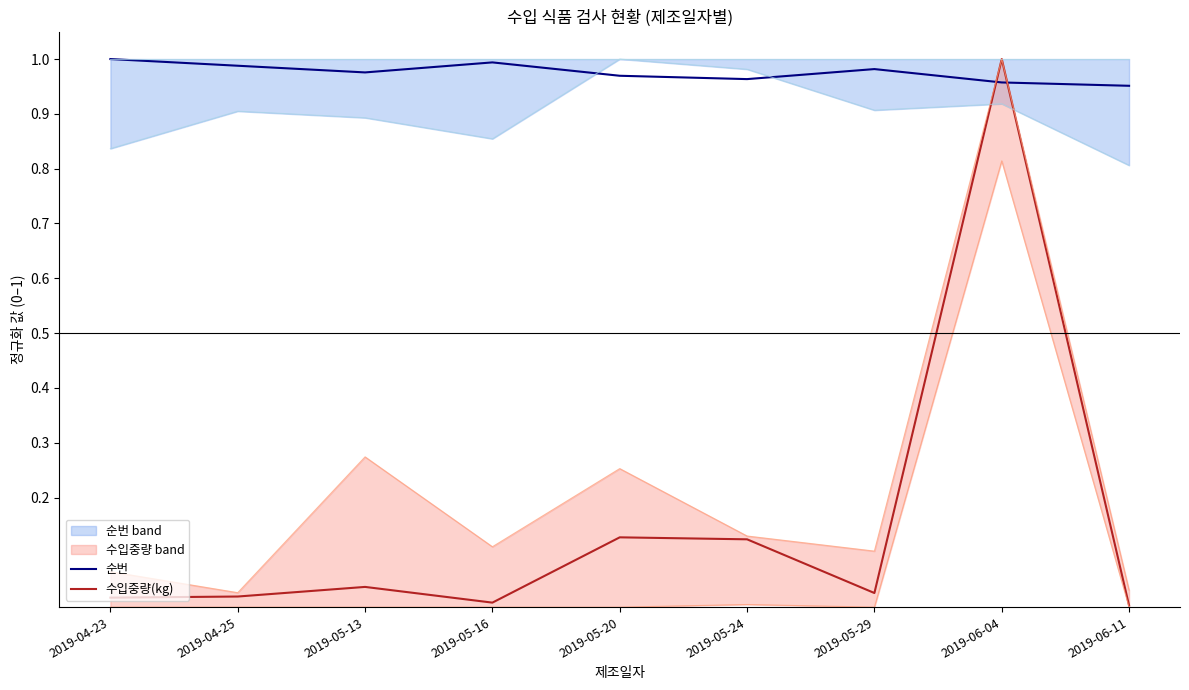

Is the value of 순번 at 2019-05-29 greater than the value of 수입중량(kg) at 2019-05-20?

Yes